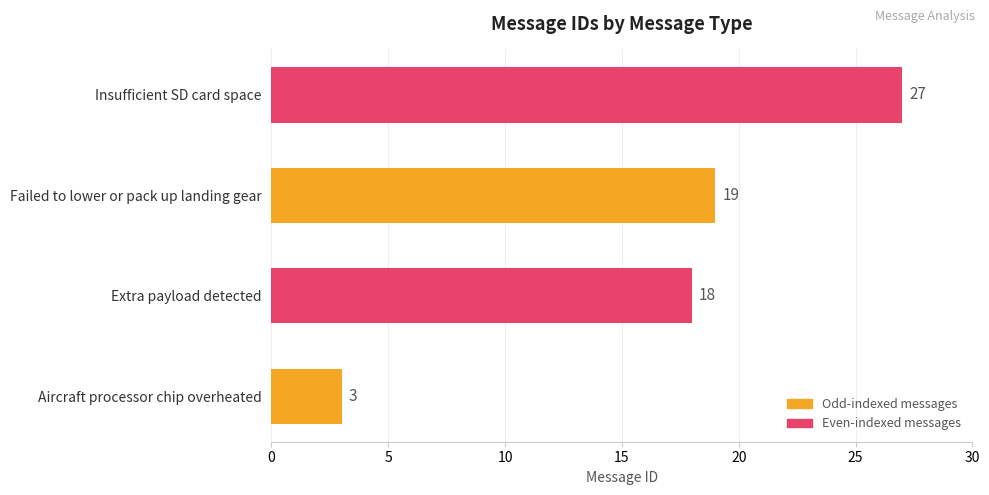

List the labels in order of value, largest first.

Insufficient SD card space, Failed to lower or pack up landing gear, Extra payload detected, Aircraft processor chip overheated